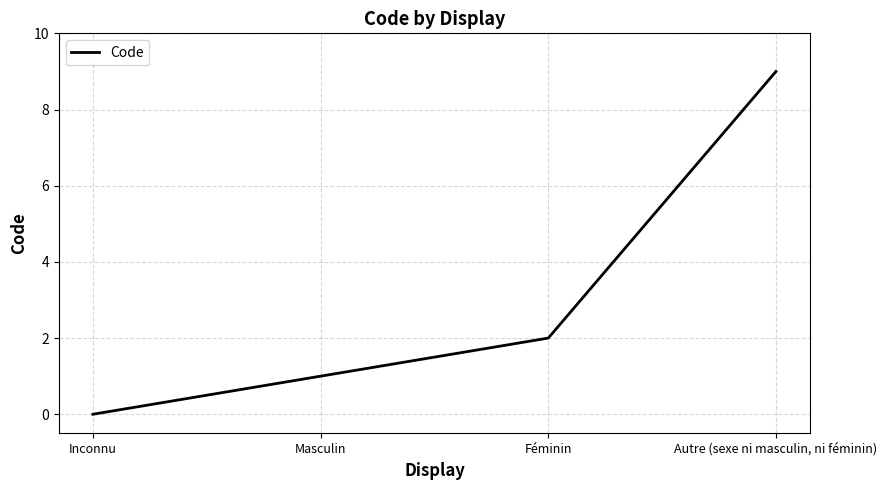

Reading left to right, transcribe all the data shown in this chart.

Inconnu=0	Masculin=1	Féminin=2	Autre (sexe ni masculin, ni féminin)=9